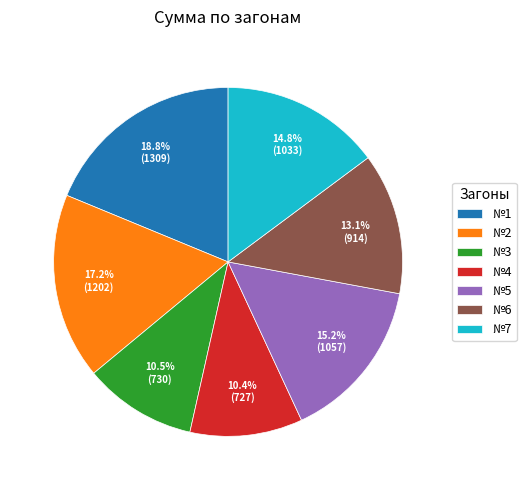

How many segments does this pie chart have?

7